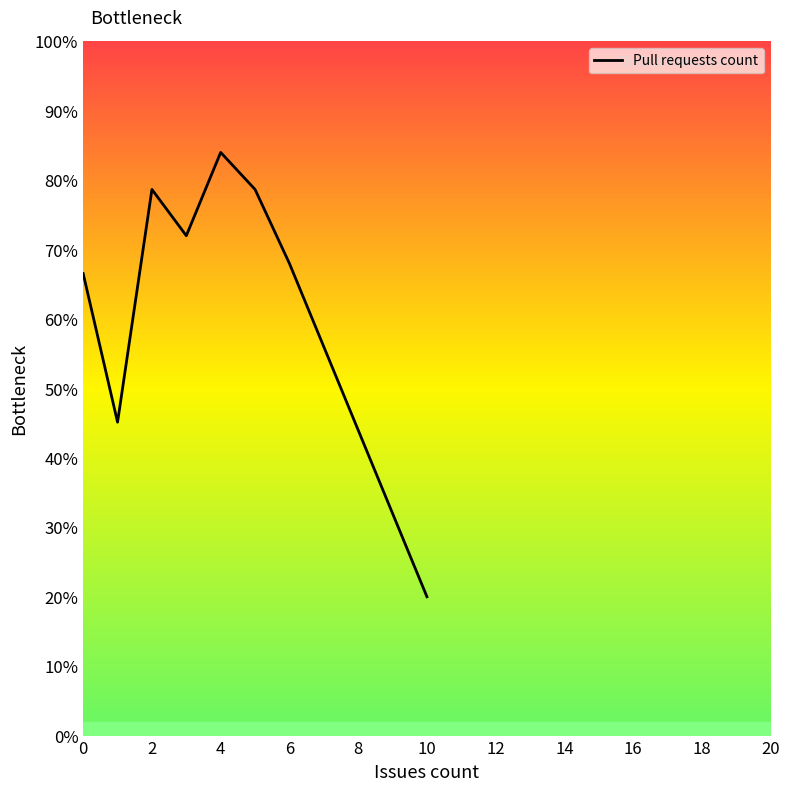

What is the greatest value displayed?

84.0